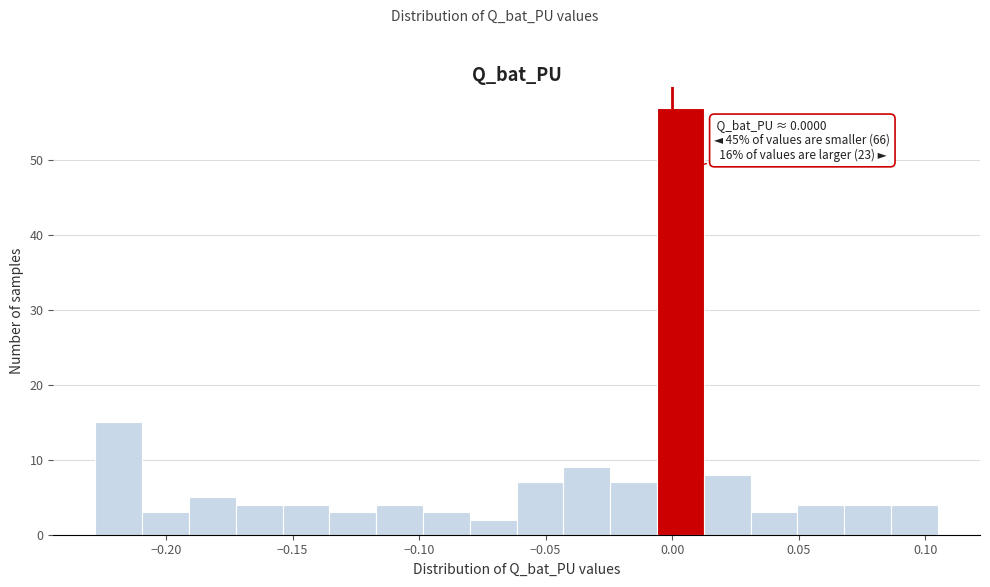

Read against the x-axis, roughly where is the centre of the tallest bar?

0.005